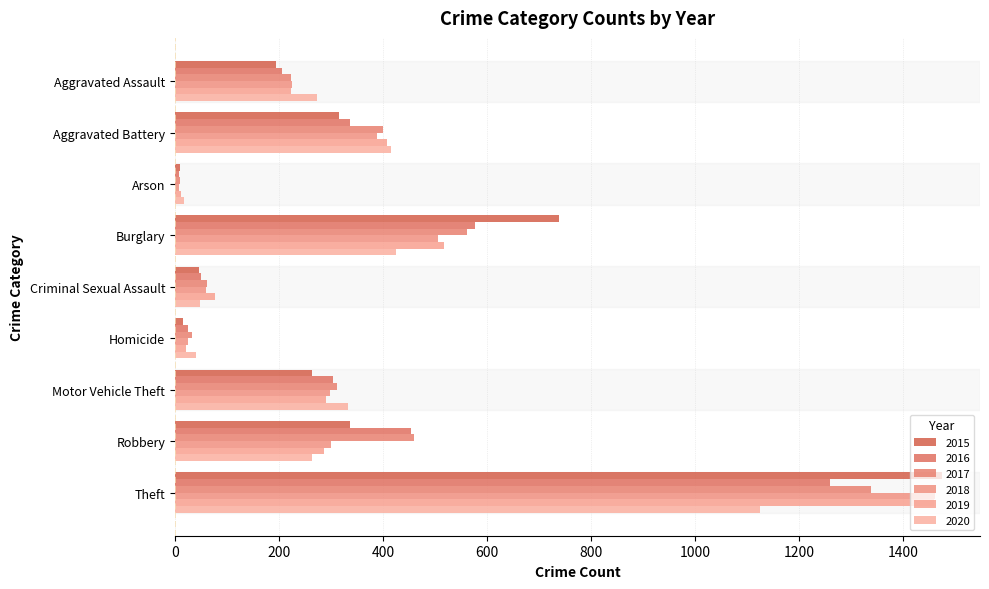

True or false: 2019 has a value of 517 at Burglary.

True